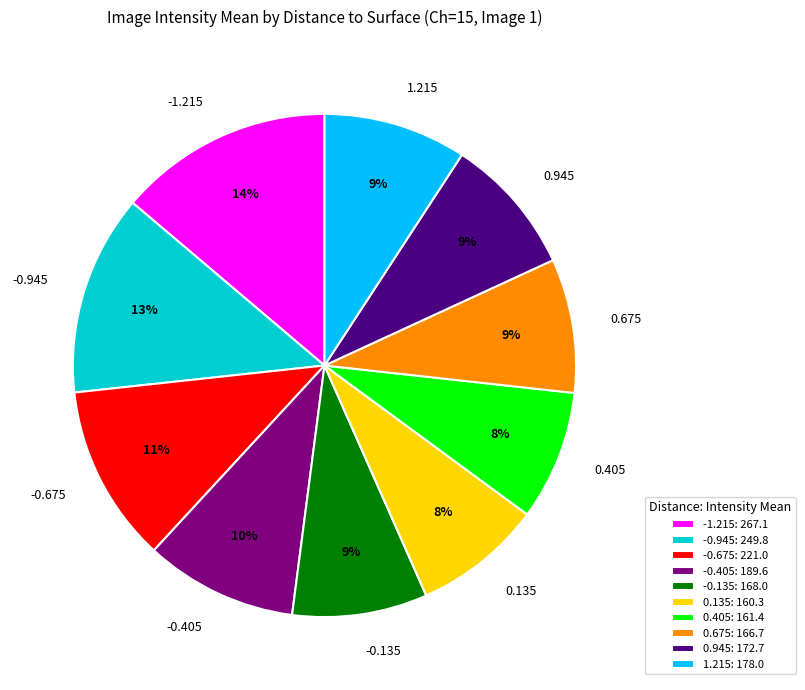

To the nearest percent, what percentage of the pie is -0.945?

13%